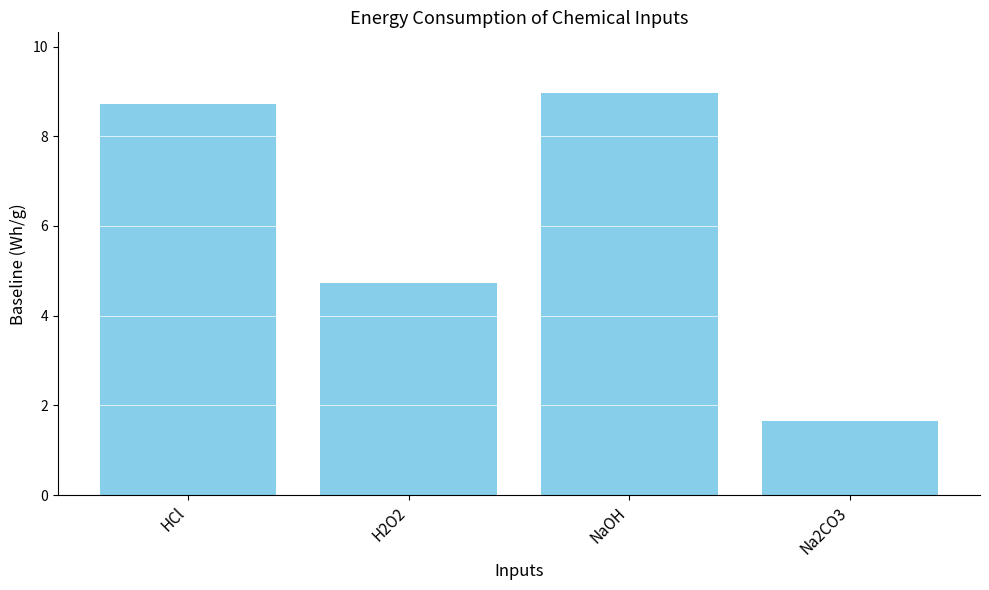

Between Na2CO3 and NaOH, which is larger?

NaOH